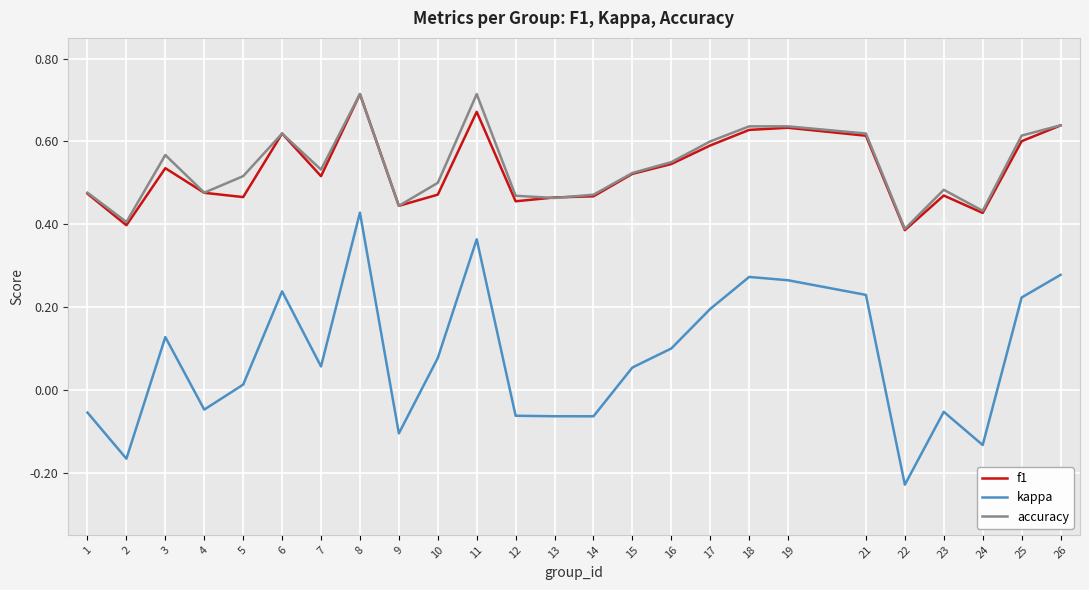

Is it true that accuracy equals 0.2 at 9?

False